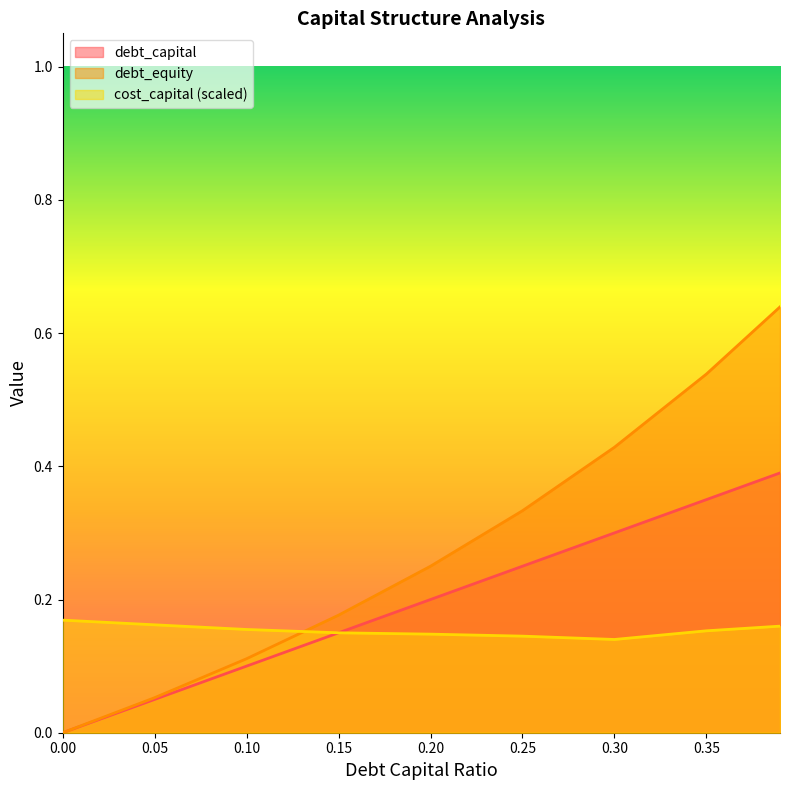

What is the sum of the debt_capital values at 0.3 and 0.1?

0.4